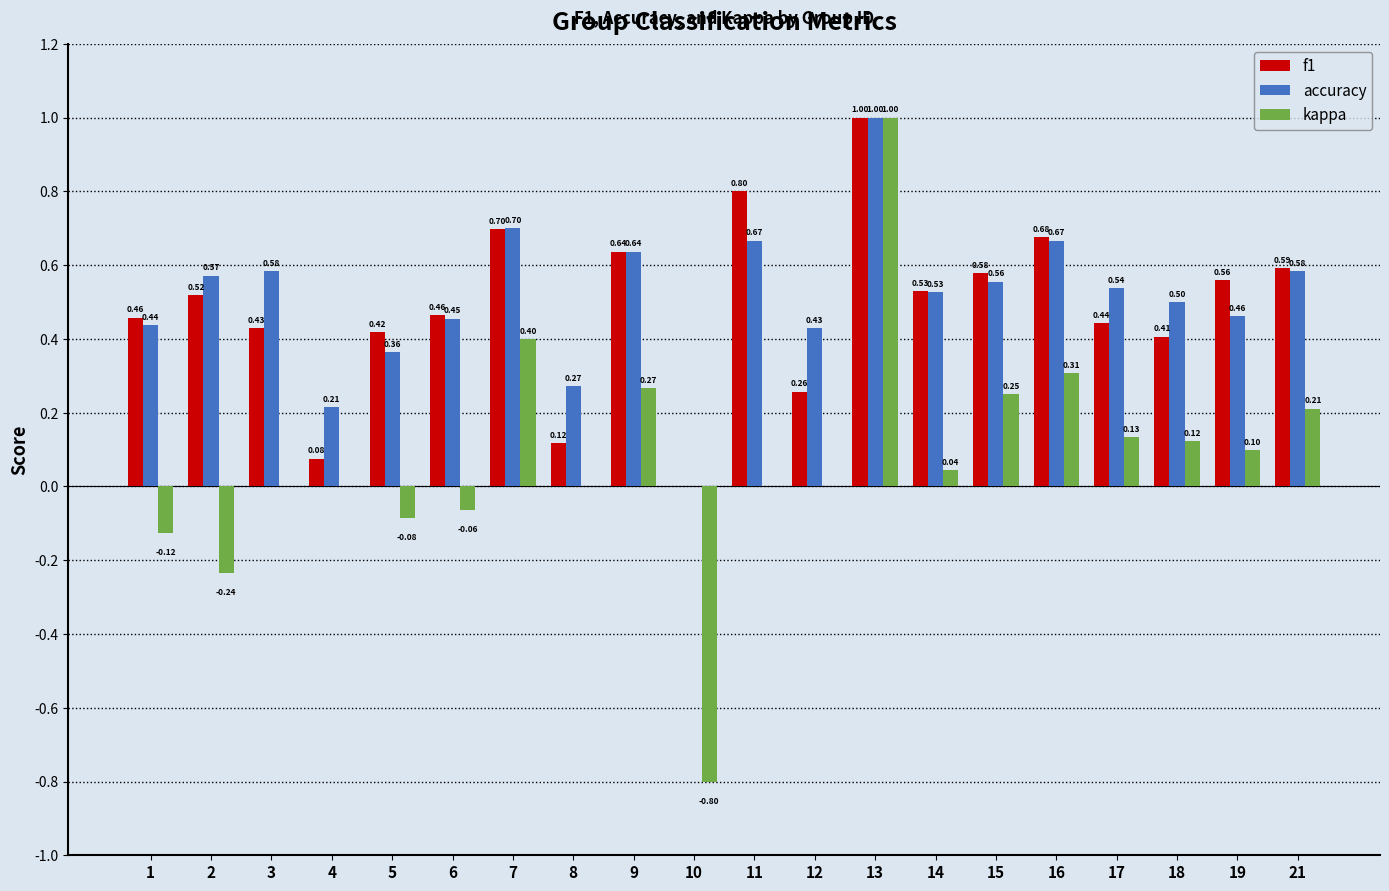

At which category is the sum across all series the highest?

13